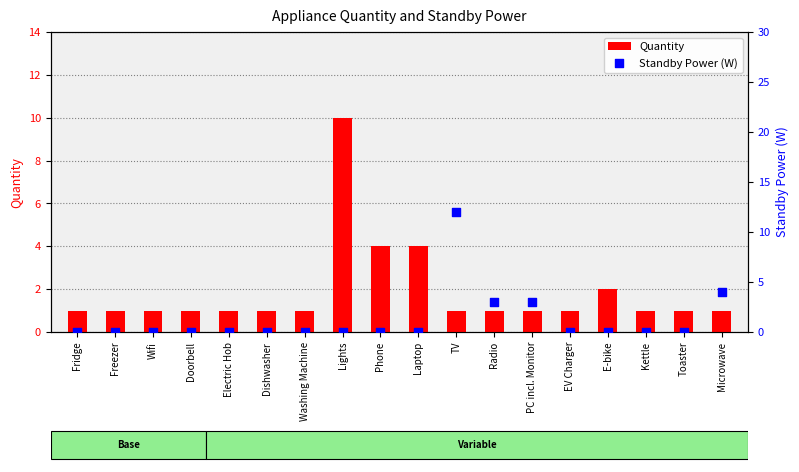

At which category is the sum across all series the highest?

TV